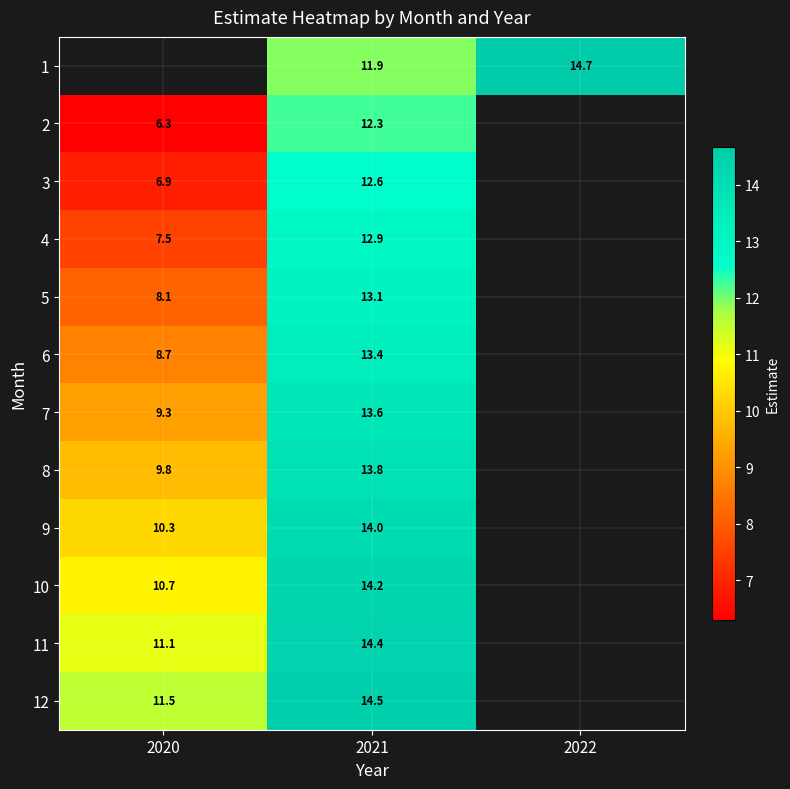

List the labels in order of 1 value, largest first.

2022, 2020, 2021